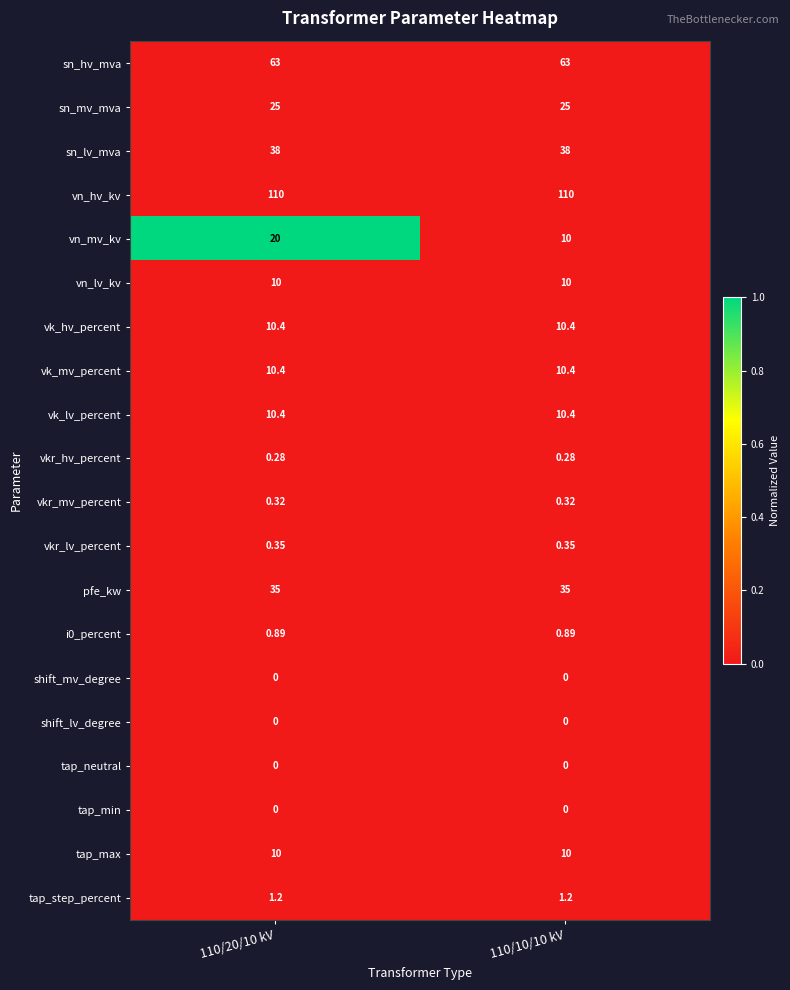

Which series has the largest range (max minus min)?

vn_mv_kv